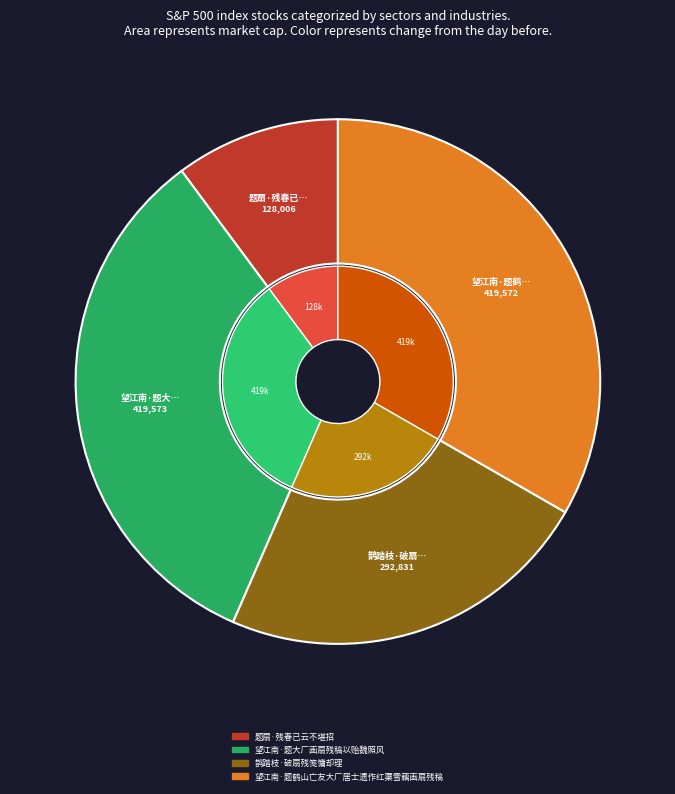

To the nearest percent, what portion does 题扇·残春已云不堪招 represent?

10%